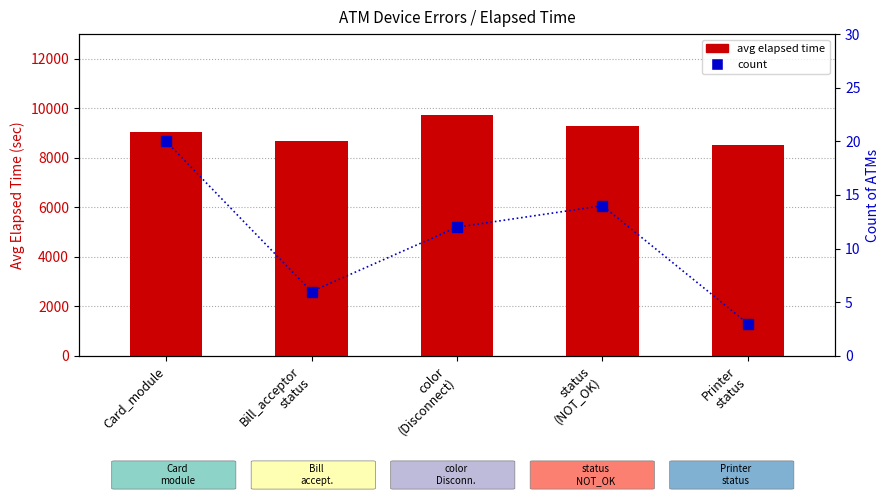

What is the greatest value displayed?

9731